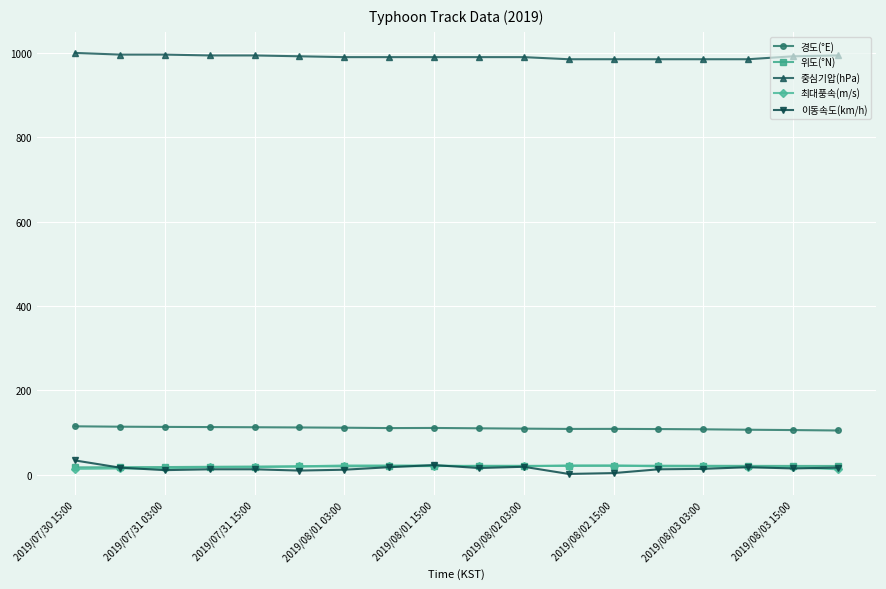

Which series has the widest spread of values?

이동속도(km/h)